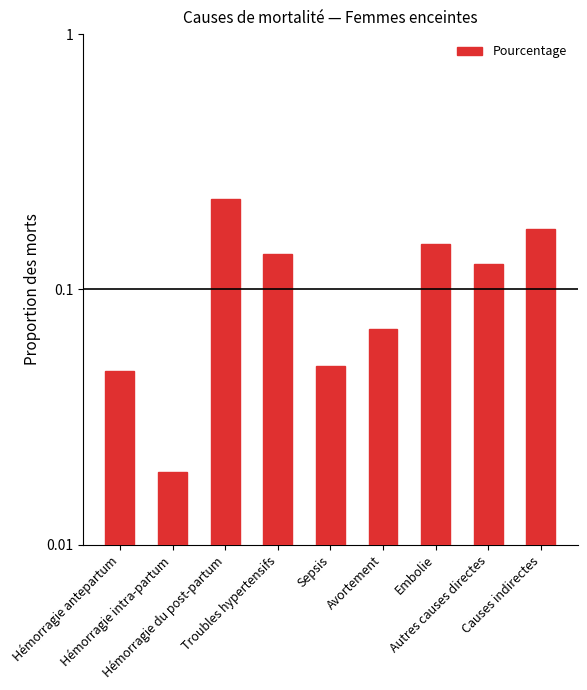

Between Hémorragie du post-partum and Autres causes directes, which is larger?

Hémorragie du post-partum